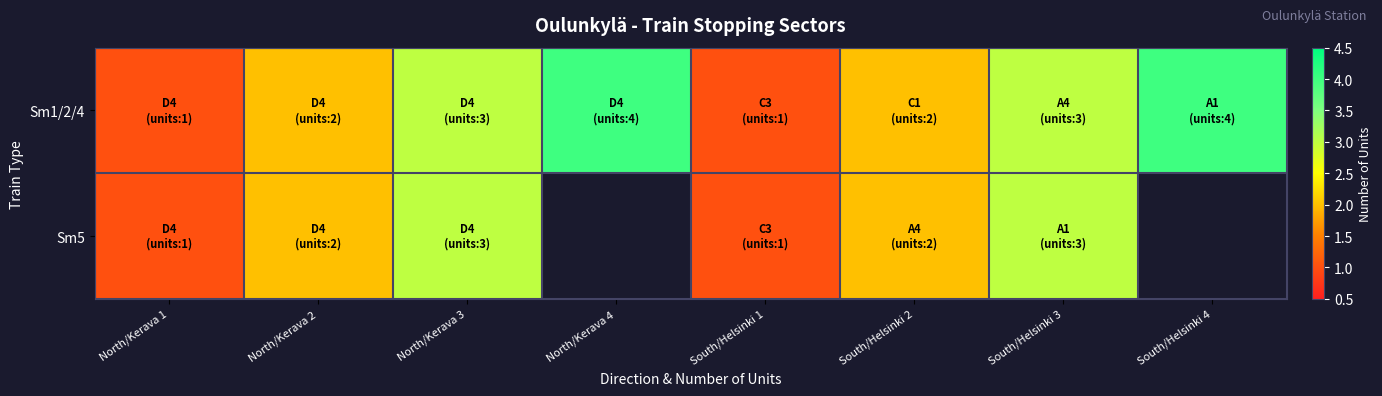

What is the total value across all series at North/Kerava 1?

2.0